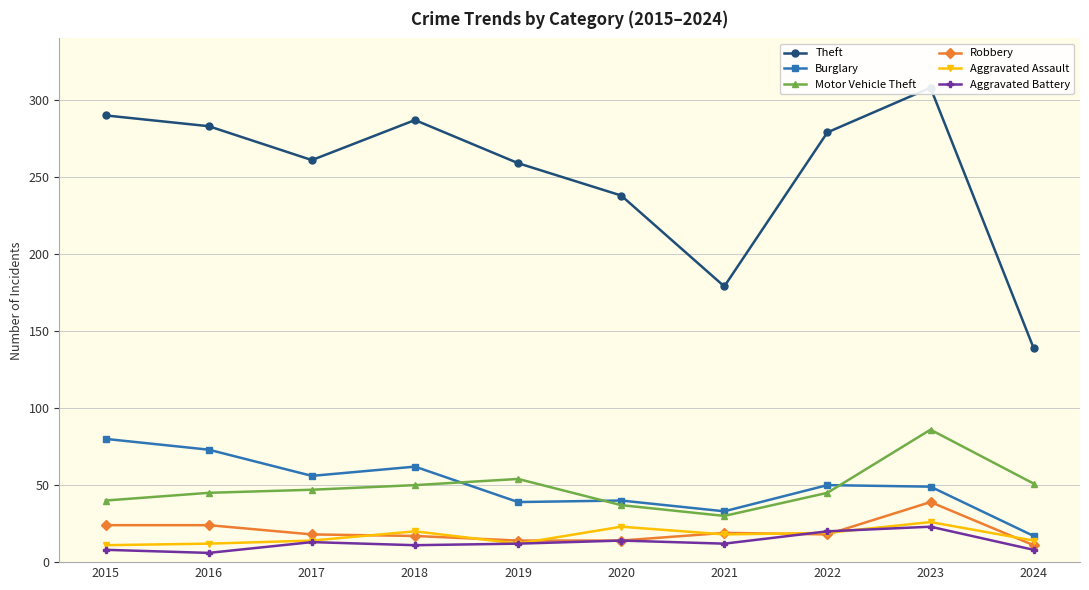

What is the value of the Aggravated Battery point at the 9th from the left?

23